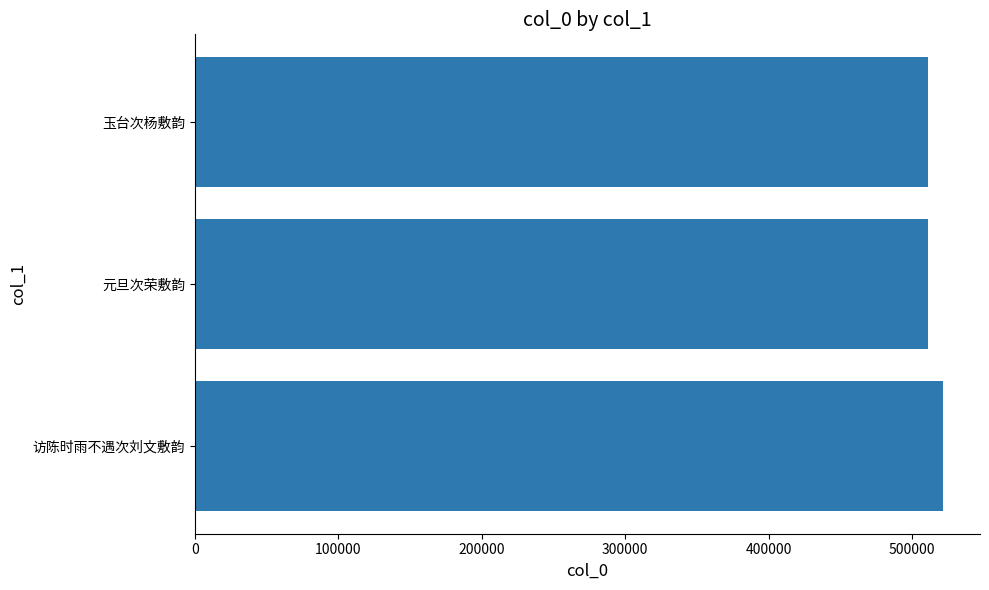

What is the sum of all values?

1543638